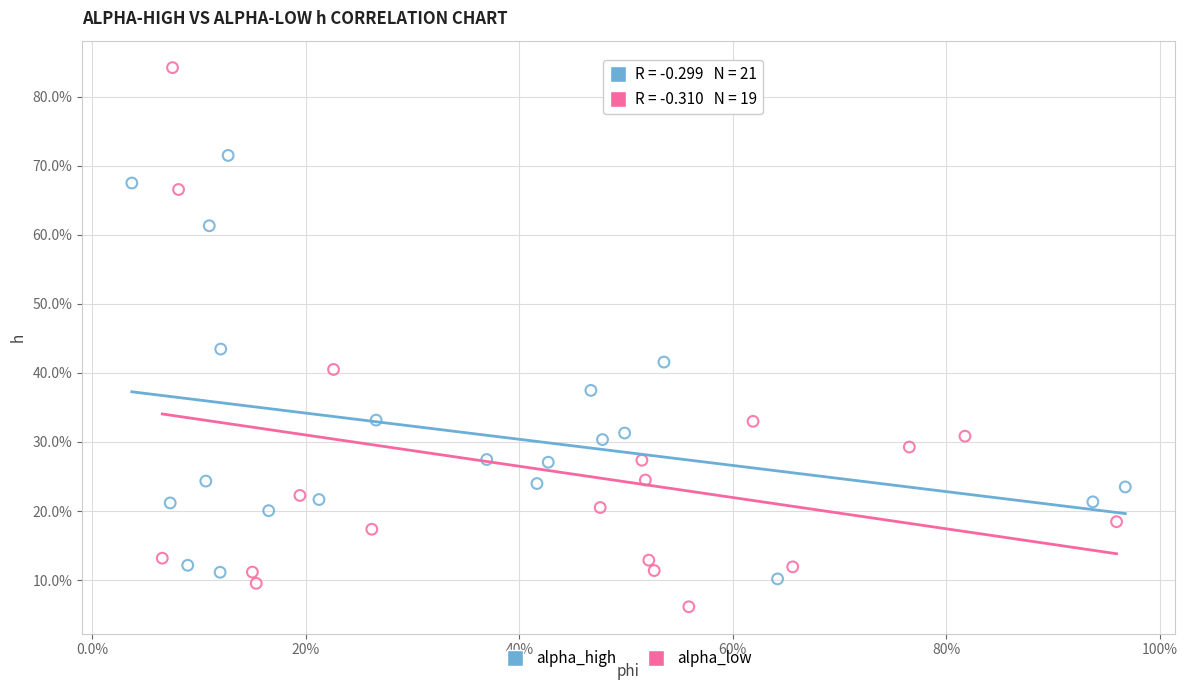

What are all the series names shown in the legend?

alpha_high, alpha_low